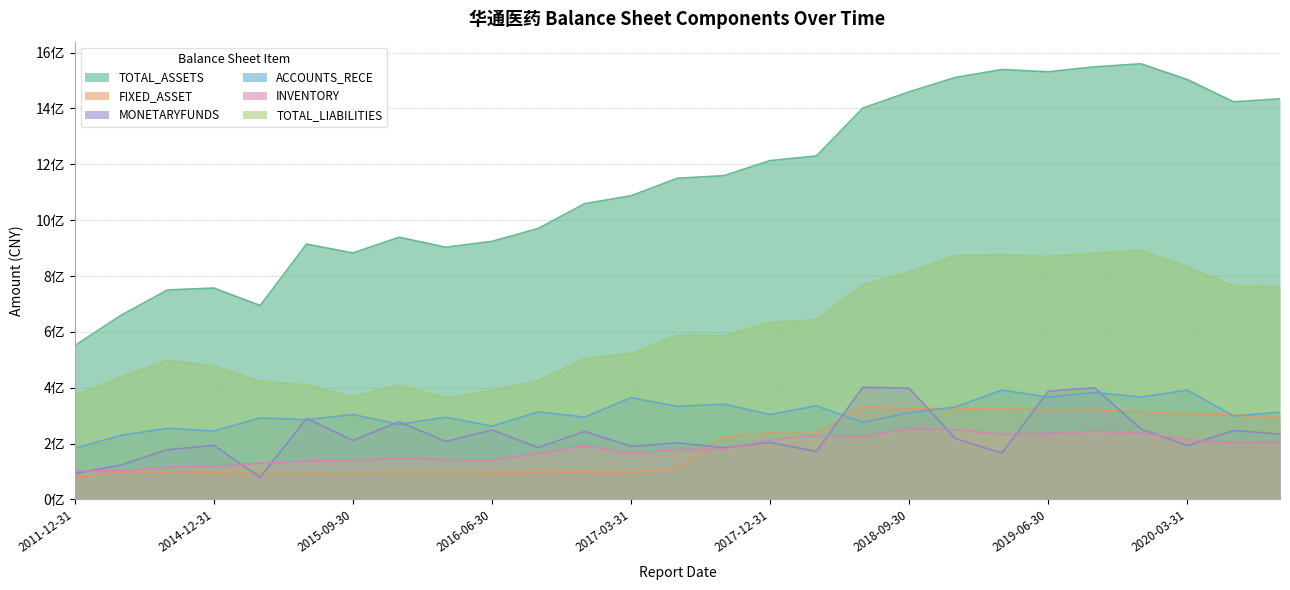

What is the label of the 17th point from the right?

2016-09-30